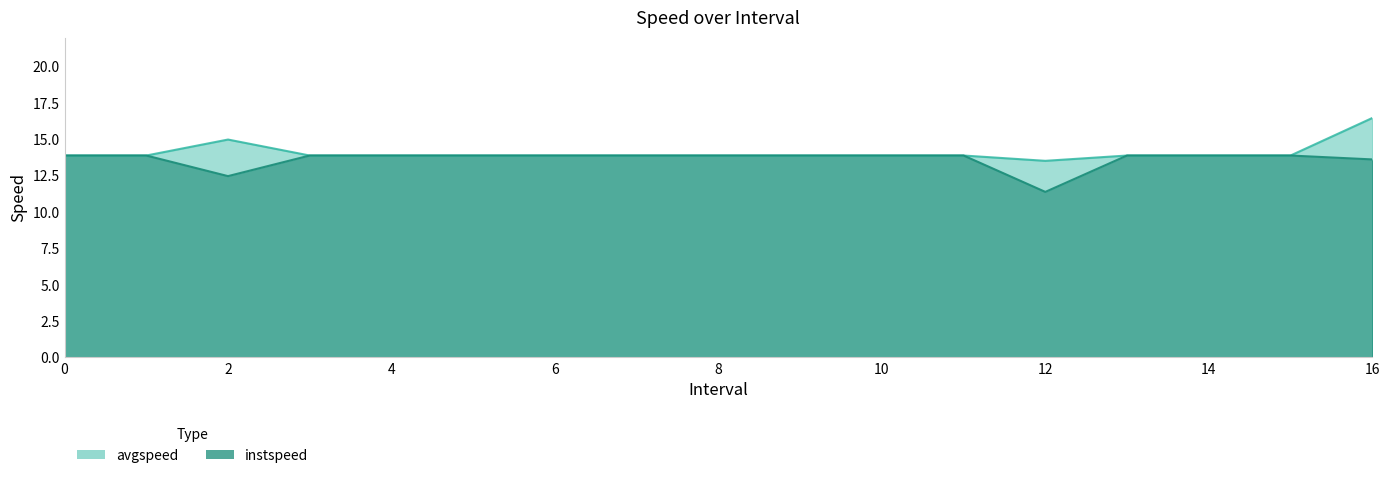

Between 1 and 9, which series saw the biggest shift?

instspeed